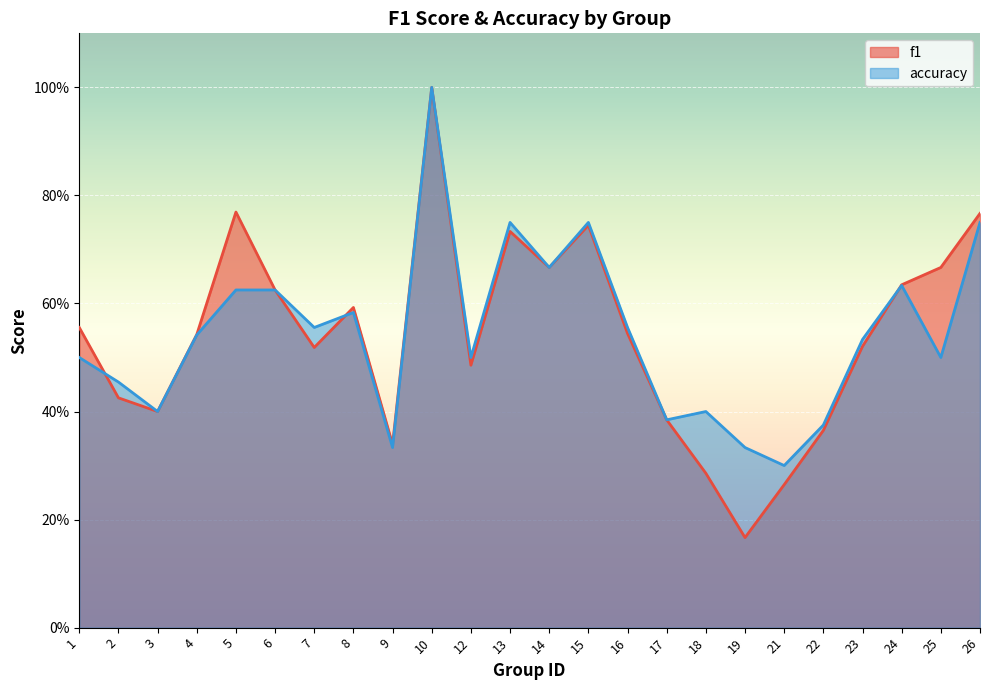

True or false: accuracy has more than 0 interior local peaks.

True